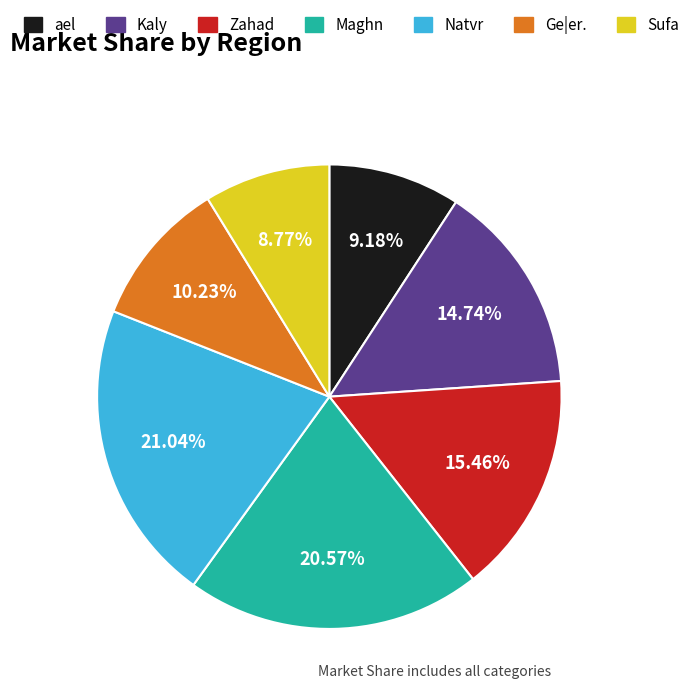

Does any single category account for the majority?

No